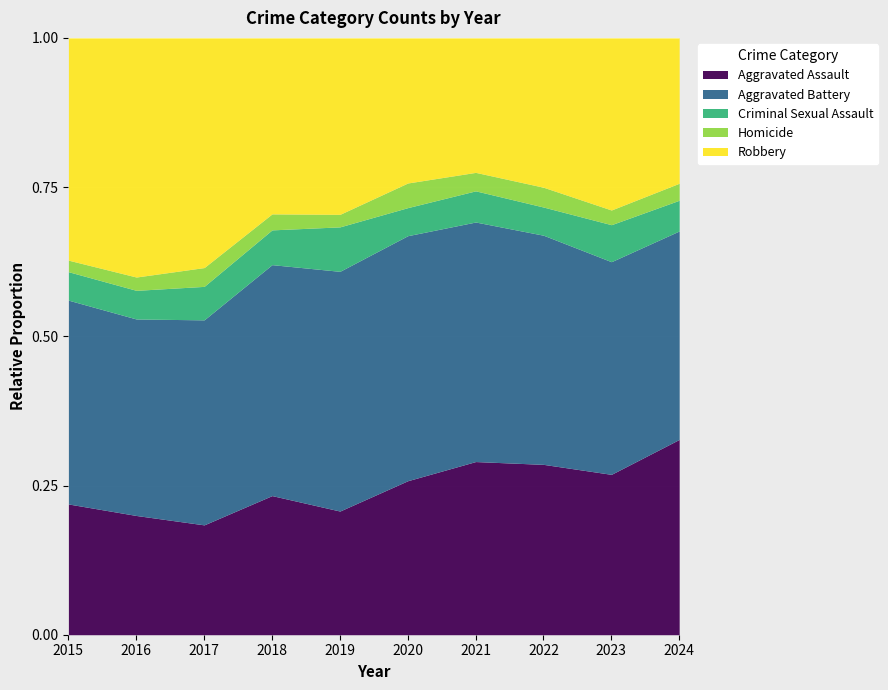

Where is Criminal Sexual Assault nearest to the value 50?

2018